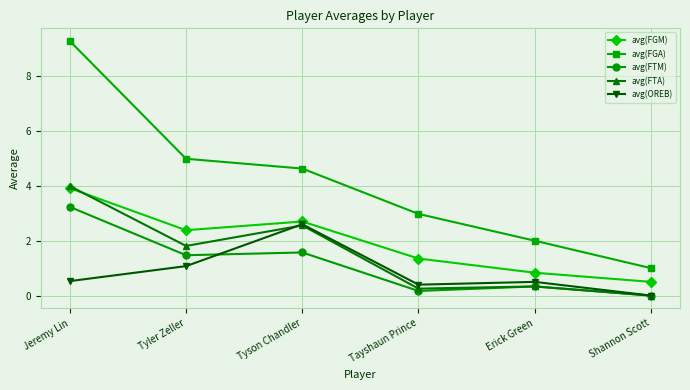

True or false: avg(FGA) has more than 2 interior local peaks.

False